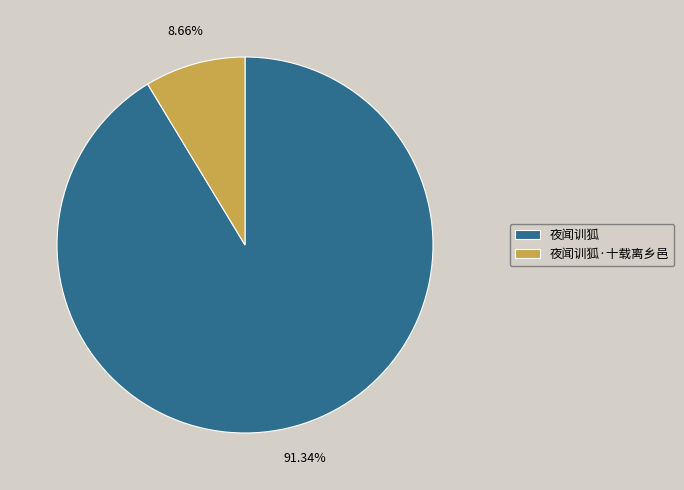

Does any single category account for the majority?

Yes